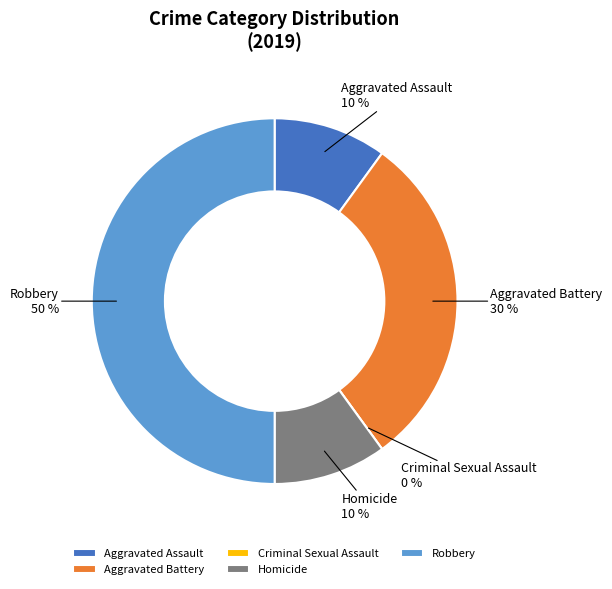

To the nearest percent, what portion does Homicide represent?

10%